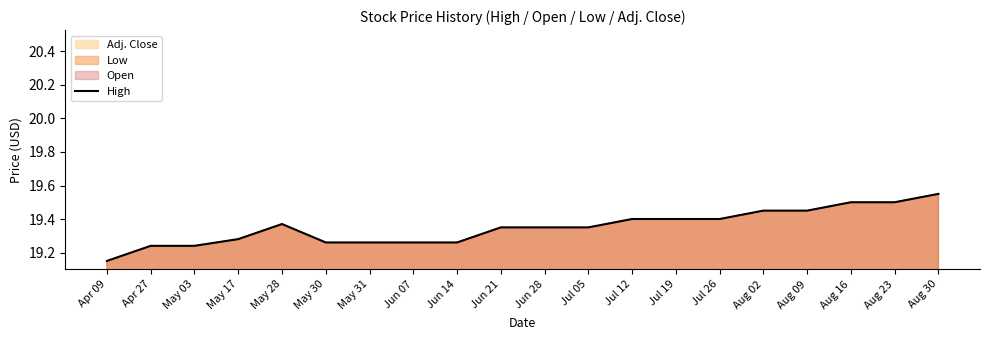

Is it true that the value at Jun 21 is 25.3?

False